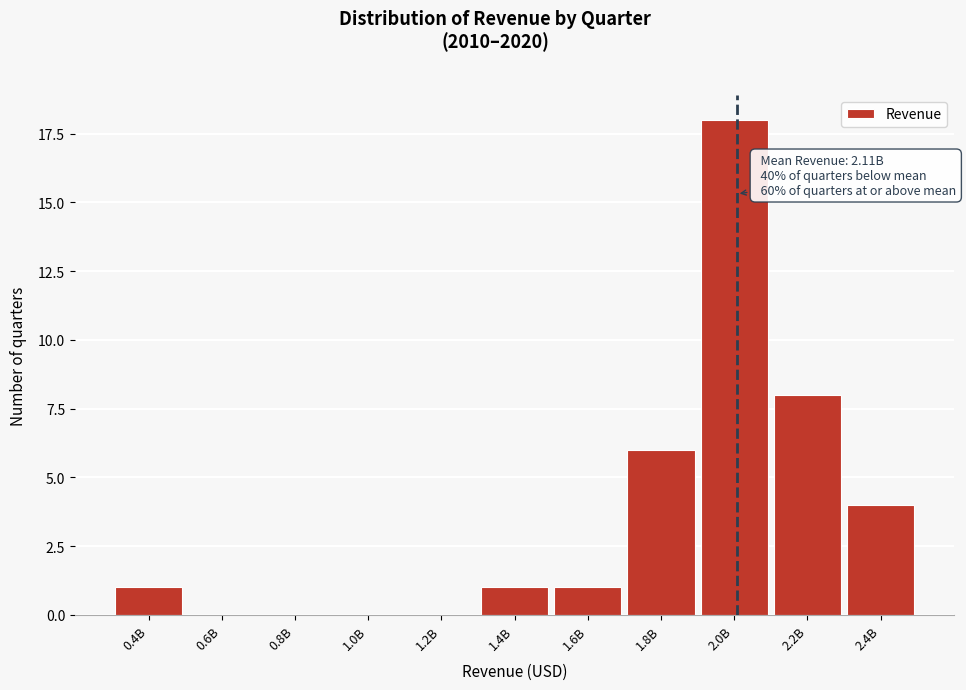

Reading right to left, list all the values displayed in this chart.

2.4B=4	2.2B=8	2.0B=18	1.8B=6	1.6B=1	1.4B=1	1.2B=0	1.0B=0	0.8B=0	0.6B=0	0.4B=1